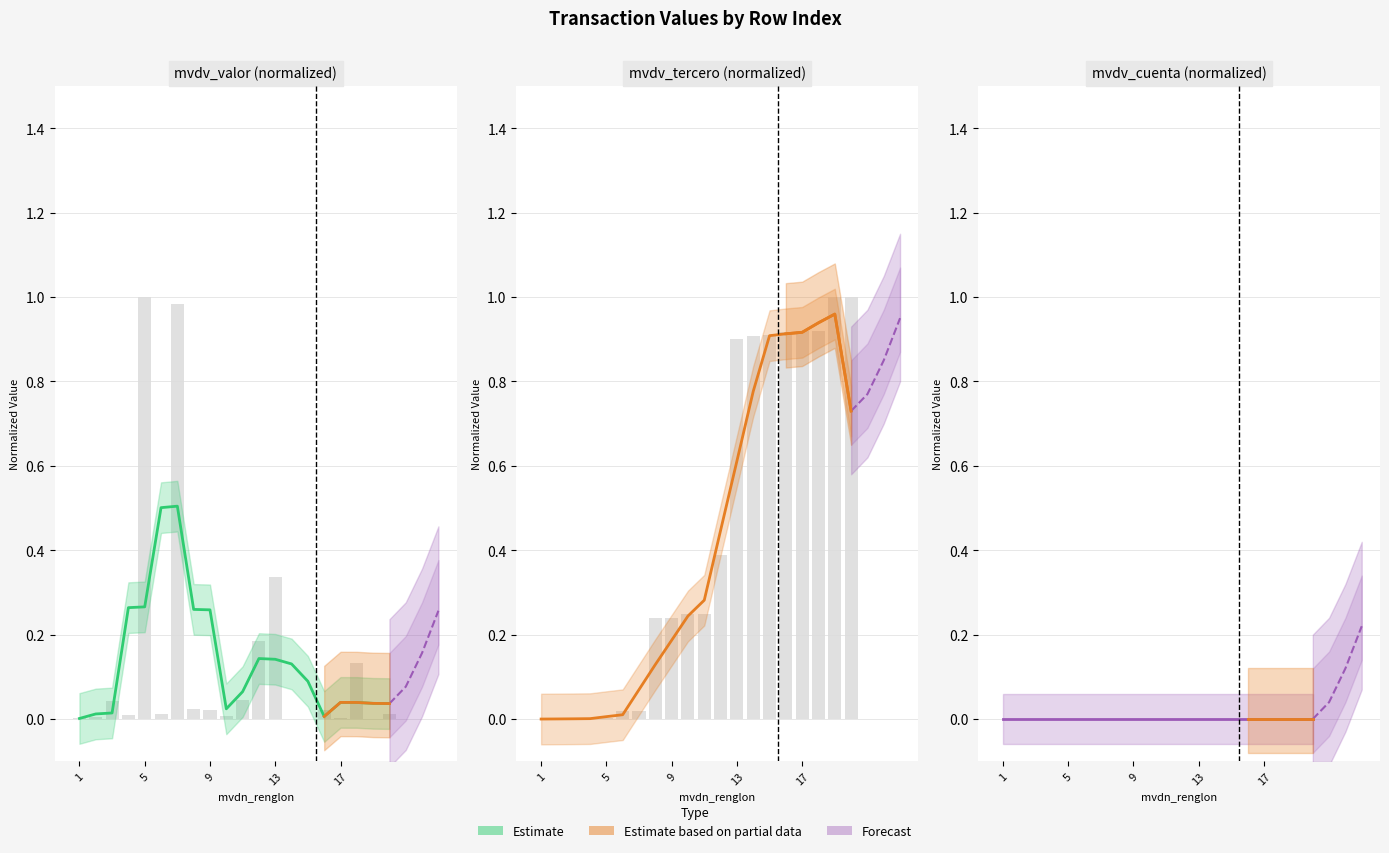

Which series has the largest total across all categories?

mvdv_tercero